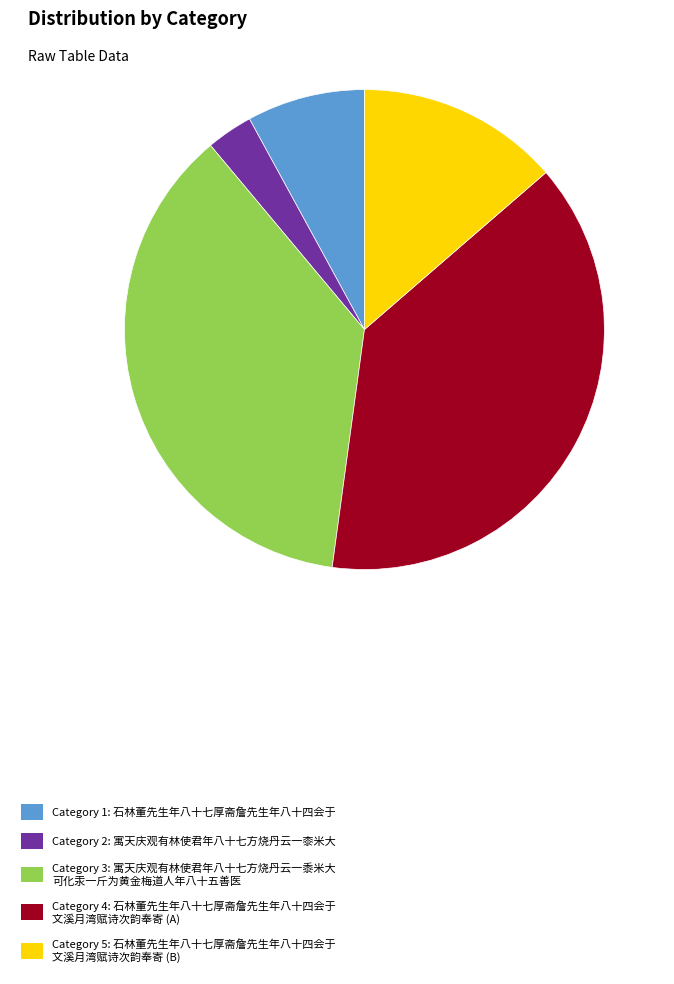

Combined, do Category 5: 石林董先生年八十七厚斋詹先生年八十四会于 文溪月湾赋诗次韵奉寄 (B) and Category 2: 寓天庆观有林使君年八十七方烧丹云一桼米大 account for over 50%?

No